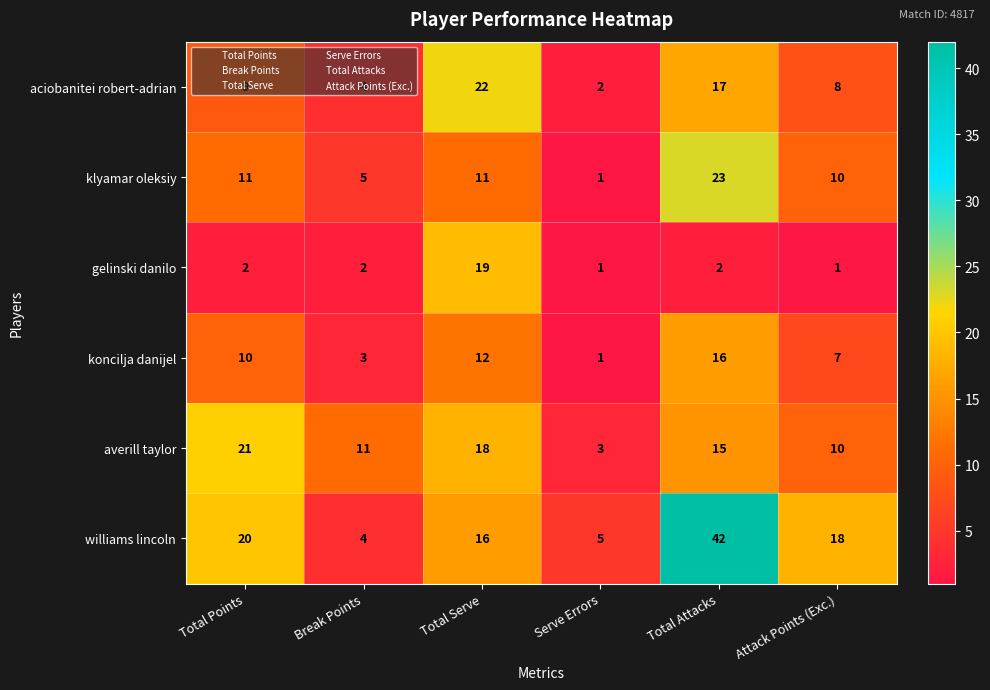

How many values in the koncilja danijel series are below 10?

3